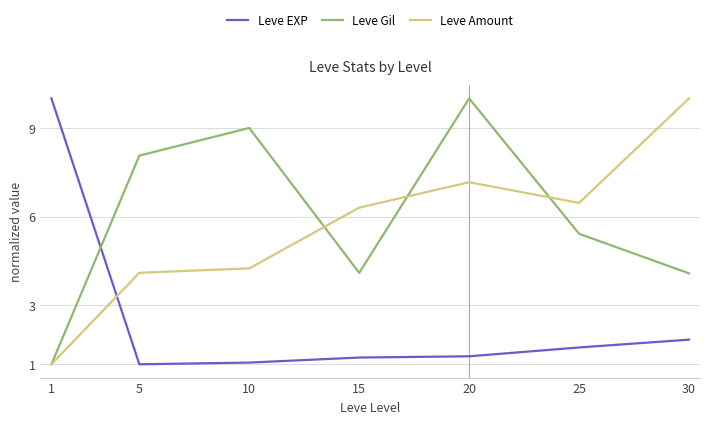

What are all the series names shown in the legend?

Leve EXP, Leve Gil, Leve Amount